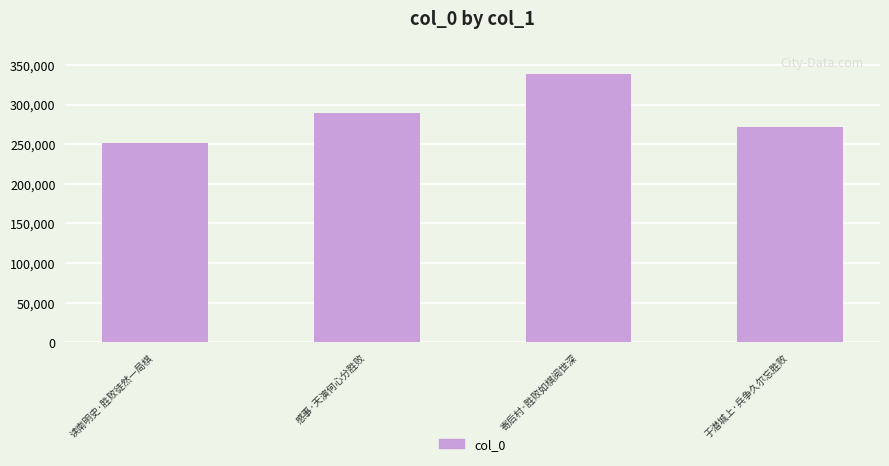

Reading left to right, what are all the values shown in this chart?

读南明史·胜败徒然一局棋=251627	感事·天演何心分胜败=289635	寄后村·胜败如棋阅世深=338064	于潜城上·兵争久尔忘胜败=271160